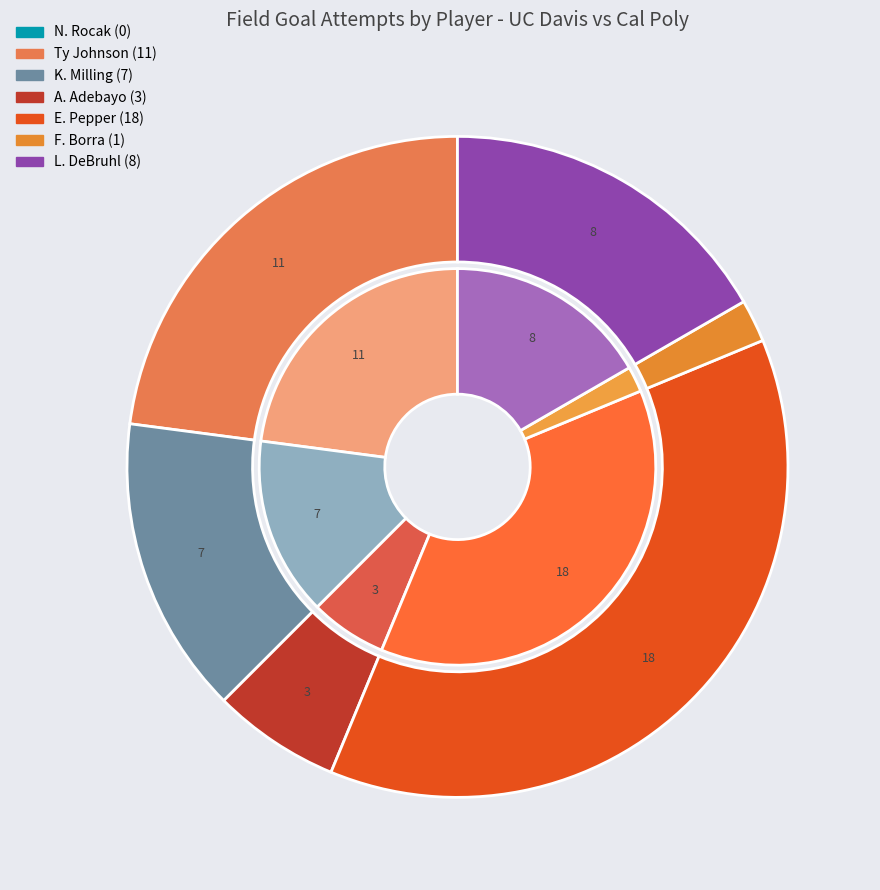

The Ty Johnson slice represents 34% of the pie. True or false?

False